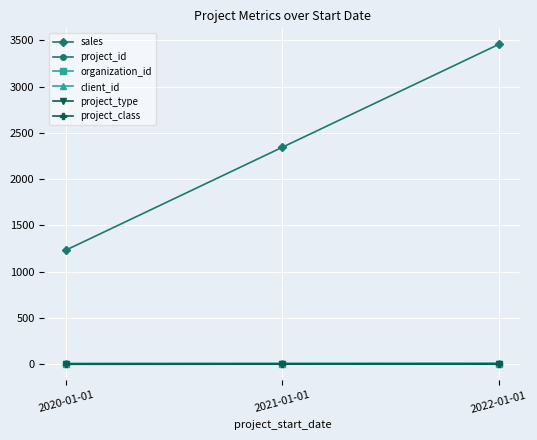

What is the value of the project_type point at the 2nd from the left?

2